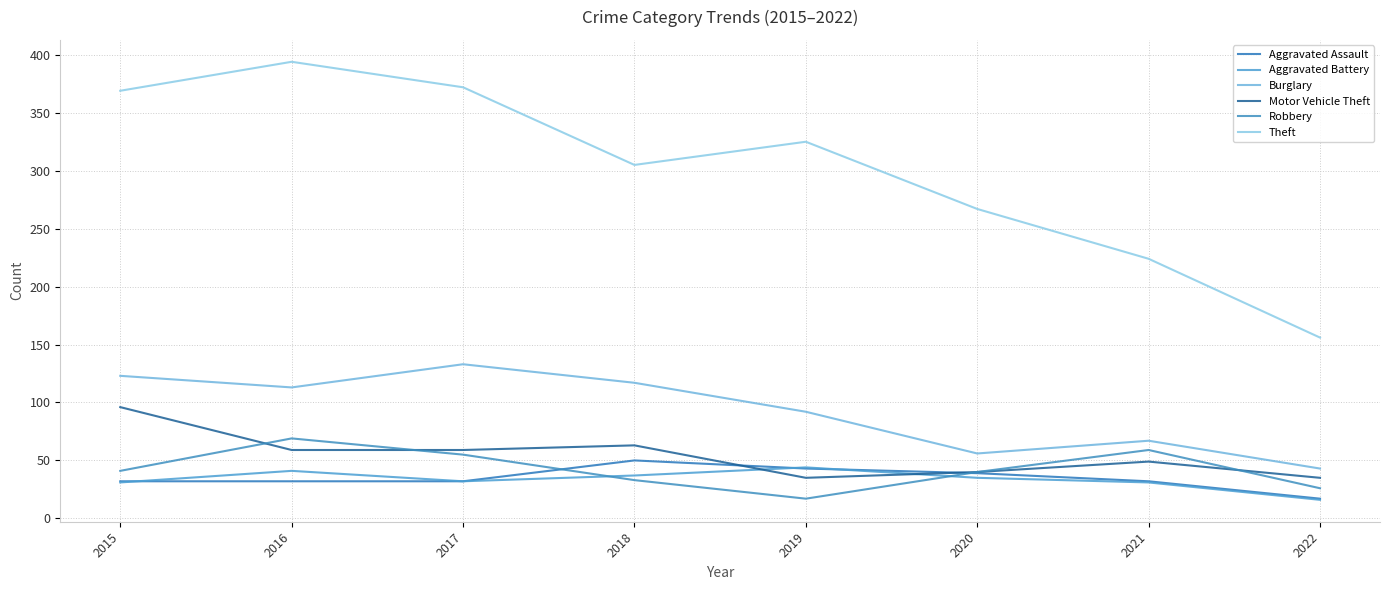

The Theft series shows 621 at 2015. True or false?

False